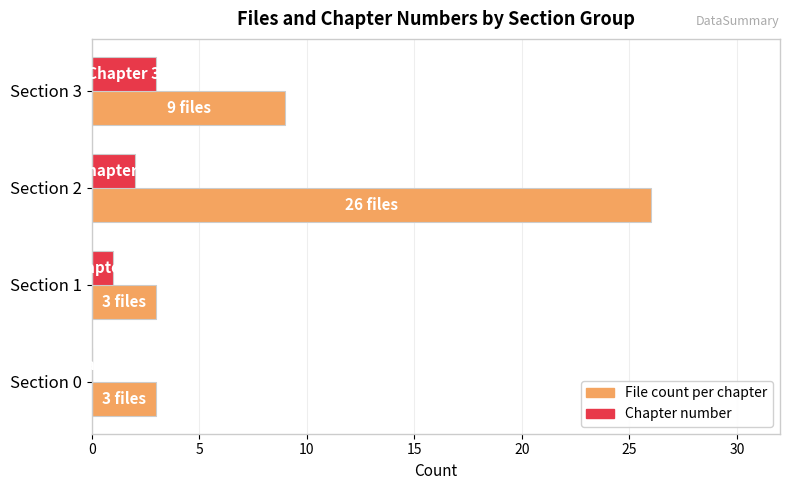

At which label is File count per chapter closest to 14?

Section 3